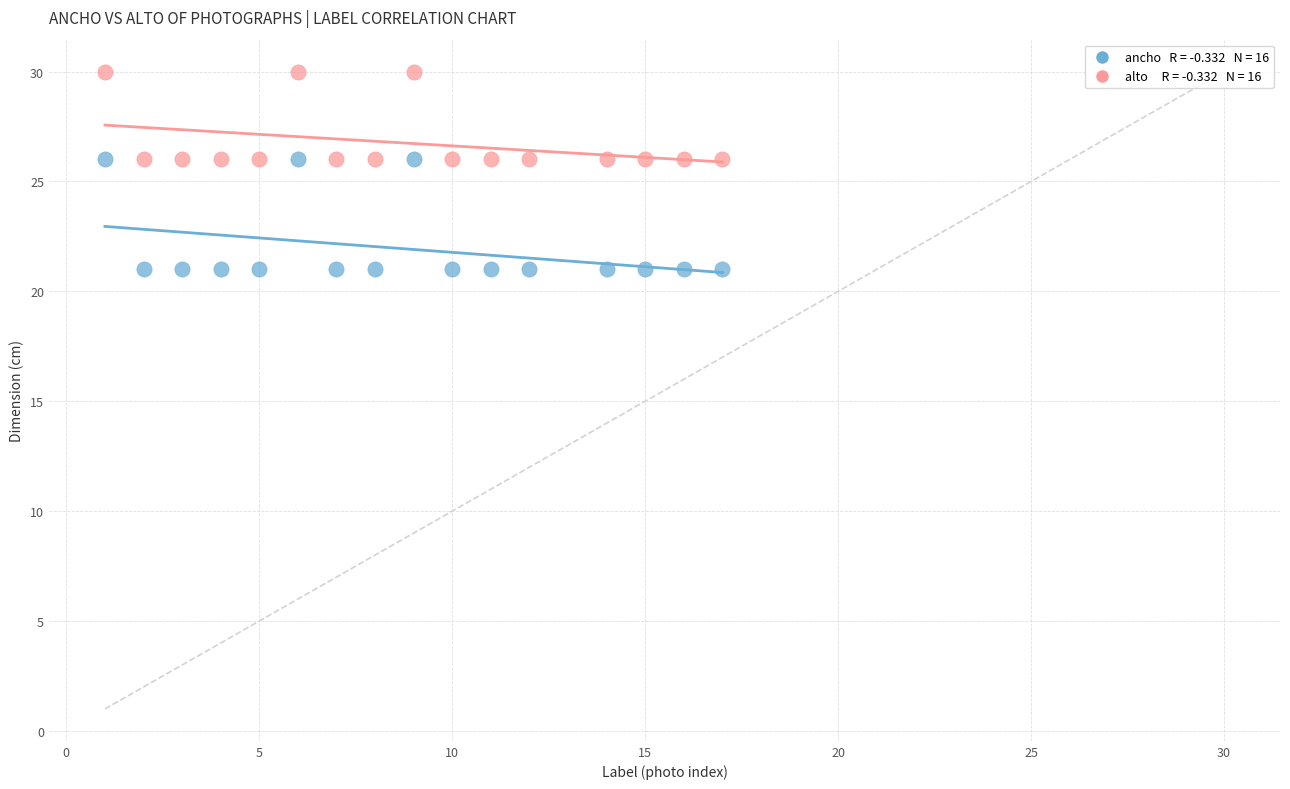

Across all data points, what is the range of X values (max minus min)?

16